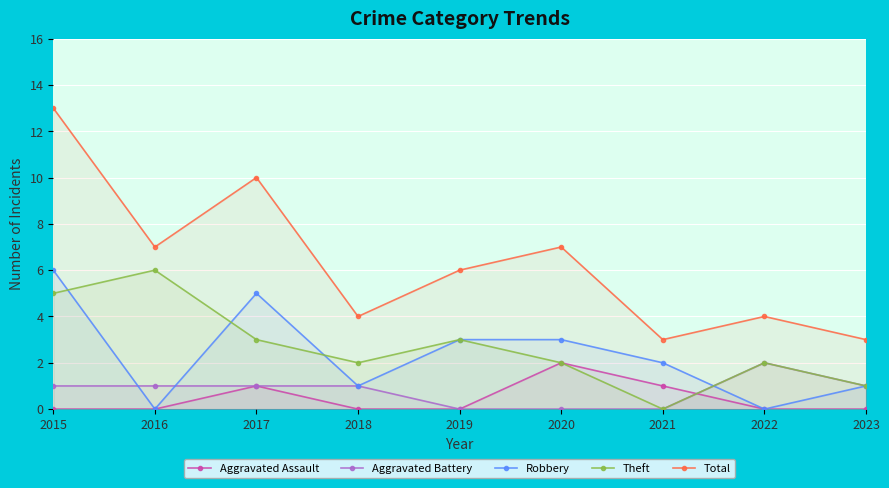

List the series in order of their peak value, lowest first.

Aggravated Assault, Aggravated Battery, Robbery, Theft, Total